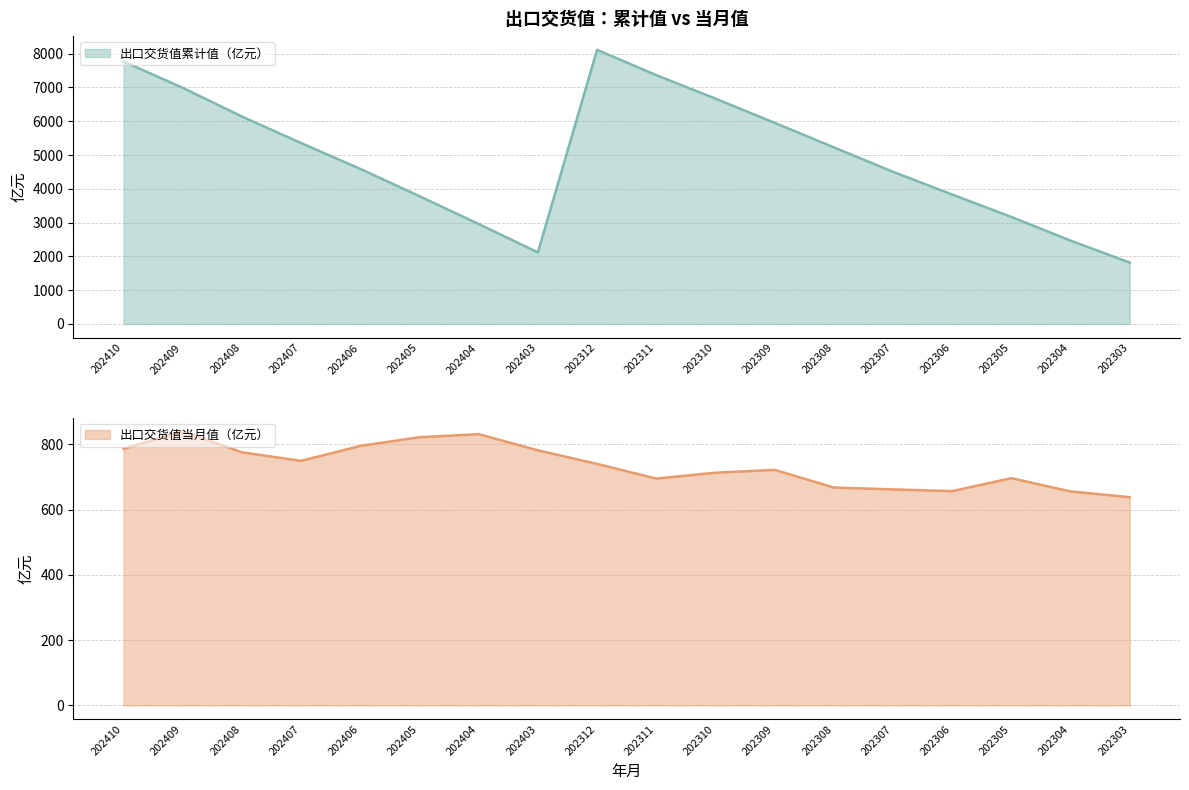

Where does the 出口交货值累计值（亿元） series first go above 5227?

202410